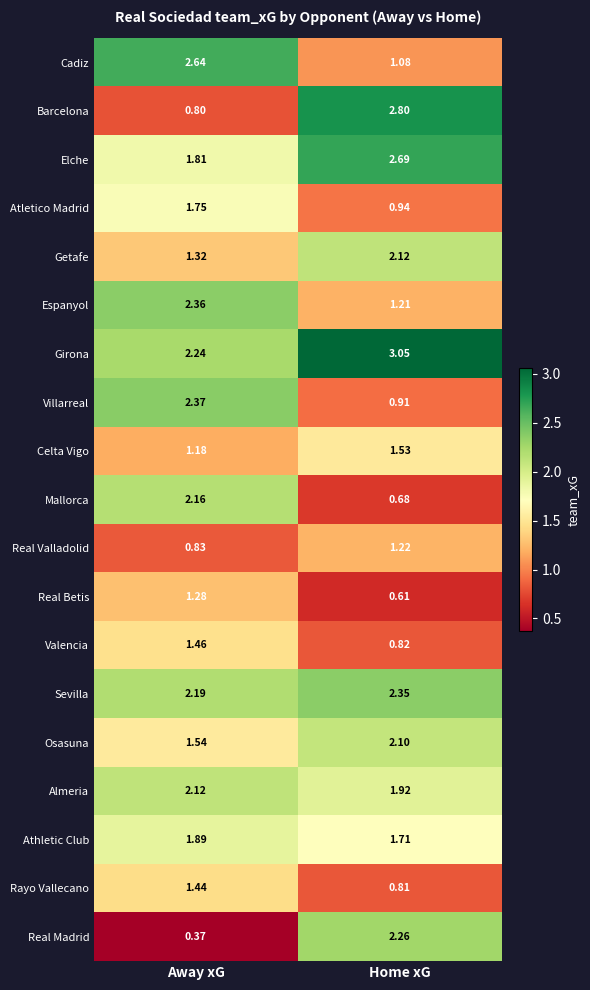

Which label corresponds to the largest value in the chart?

Home xG